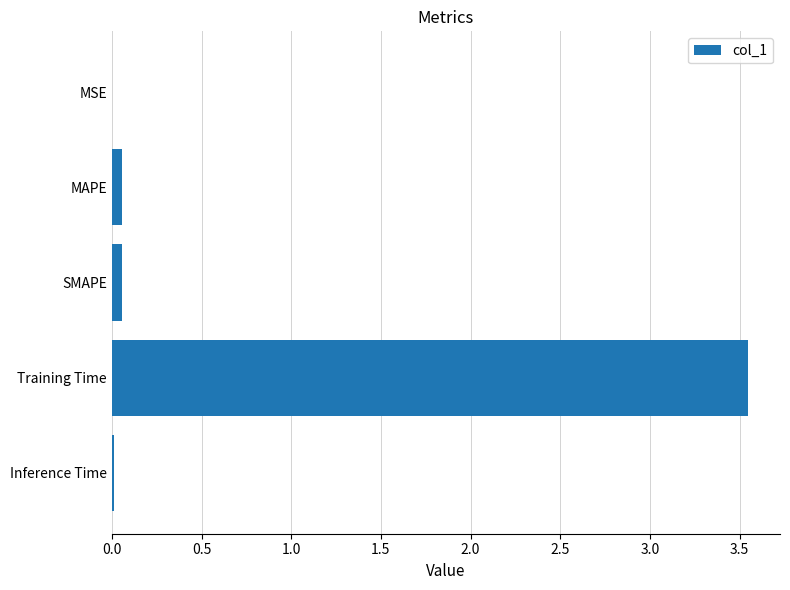

True or false: the data shows 2.4 at Training Time.

False